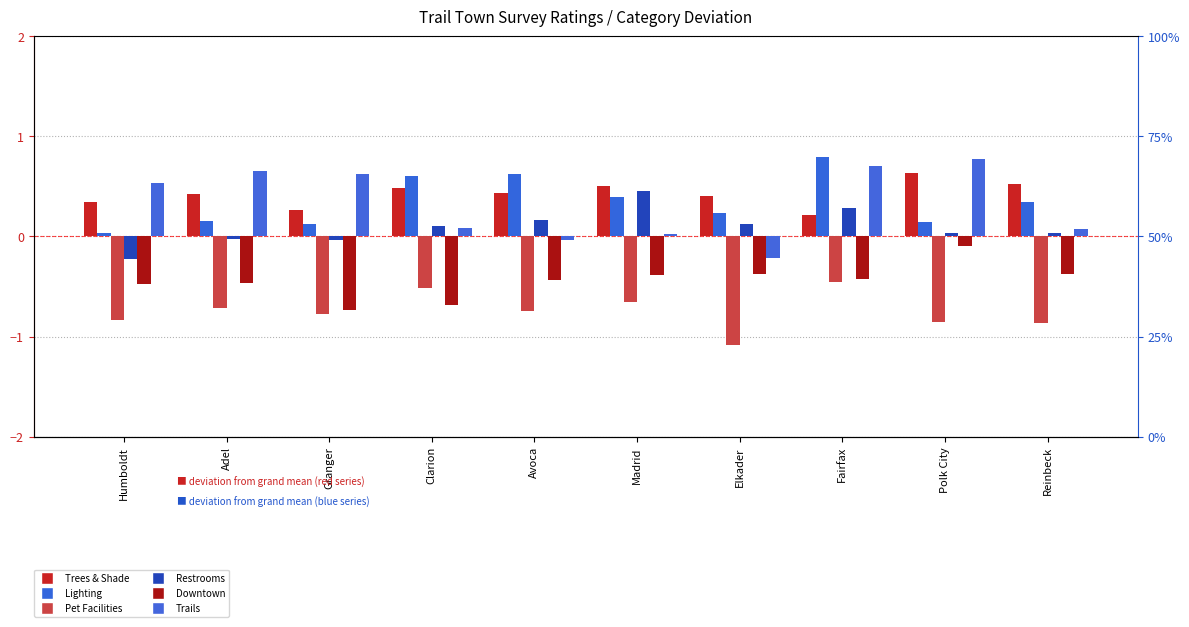

What is the spread (max minus min) of values at Adel?

1.4